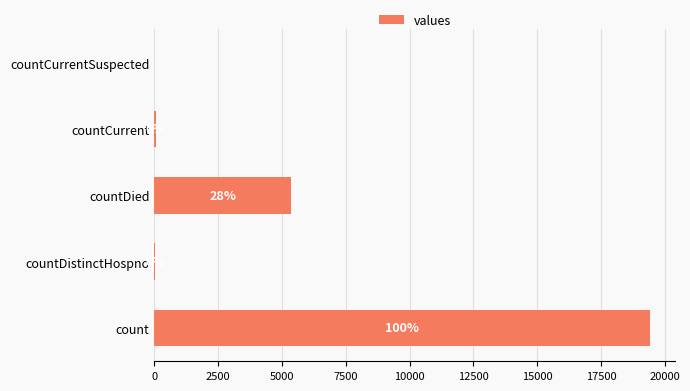

What is the sum of the values at countDistinctHospno and countCurrentSuspected?

38